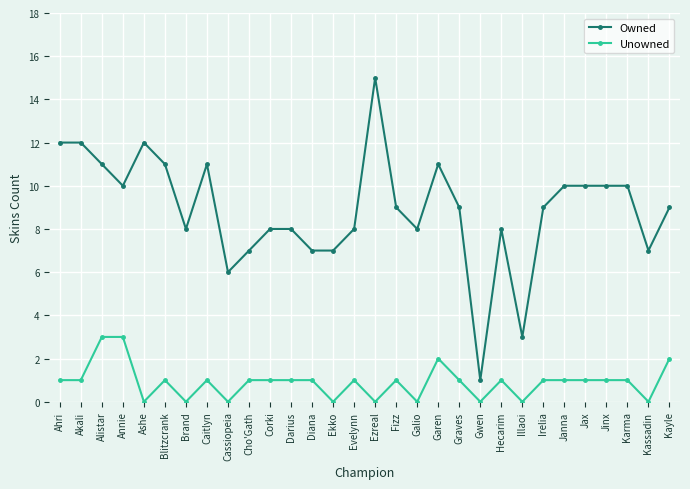

Is this an area chart (filled region under the line)?

No